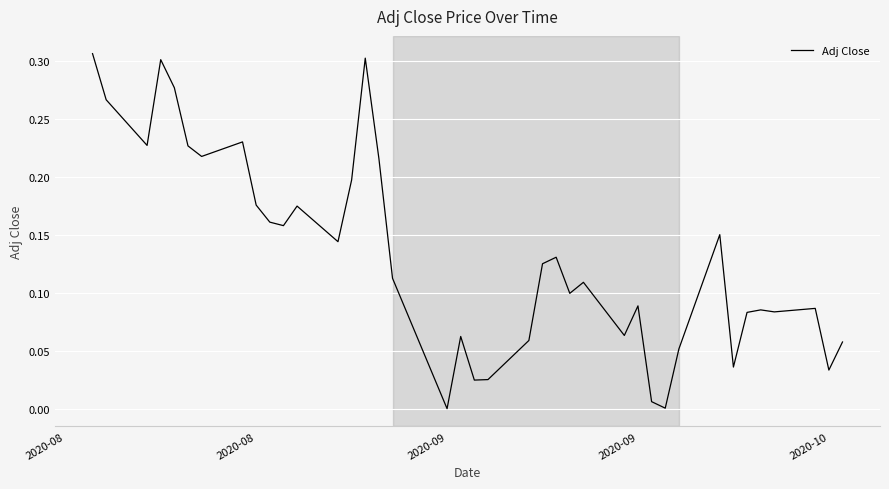

Does the chart display data point markers on the line(s)?

No